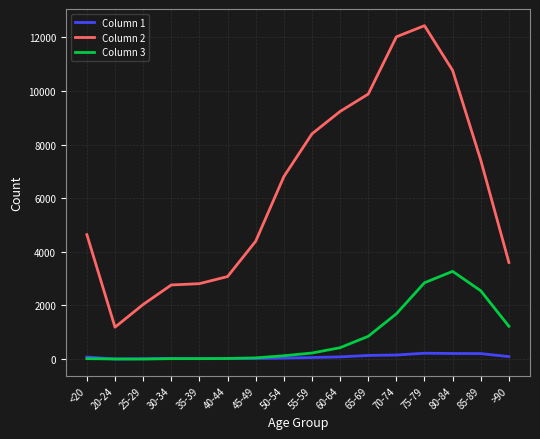

Rank the series by their maximum value, from highest to lowest.

Column 2, Column 3, Column 1